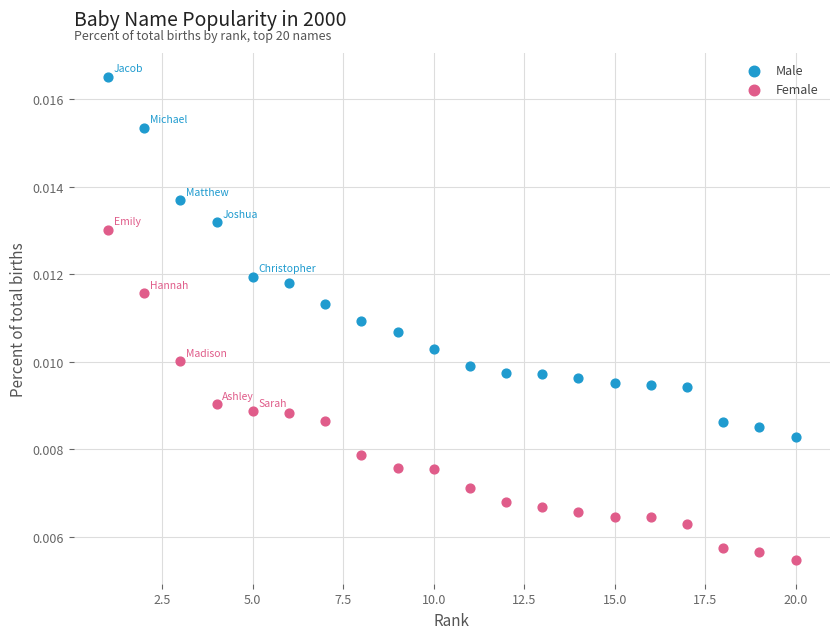

Across all data points, what is the range of X values (max minus min)?

19.0